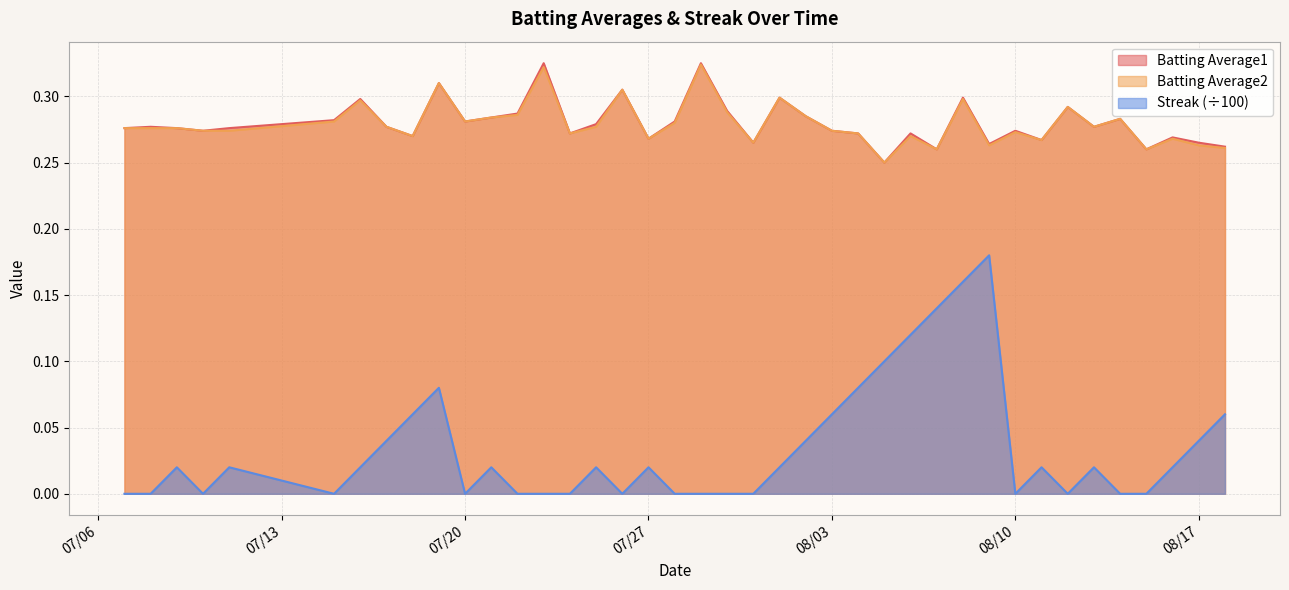

True or false: Batting Average2 and Streak (÷100) cross at least once.

False